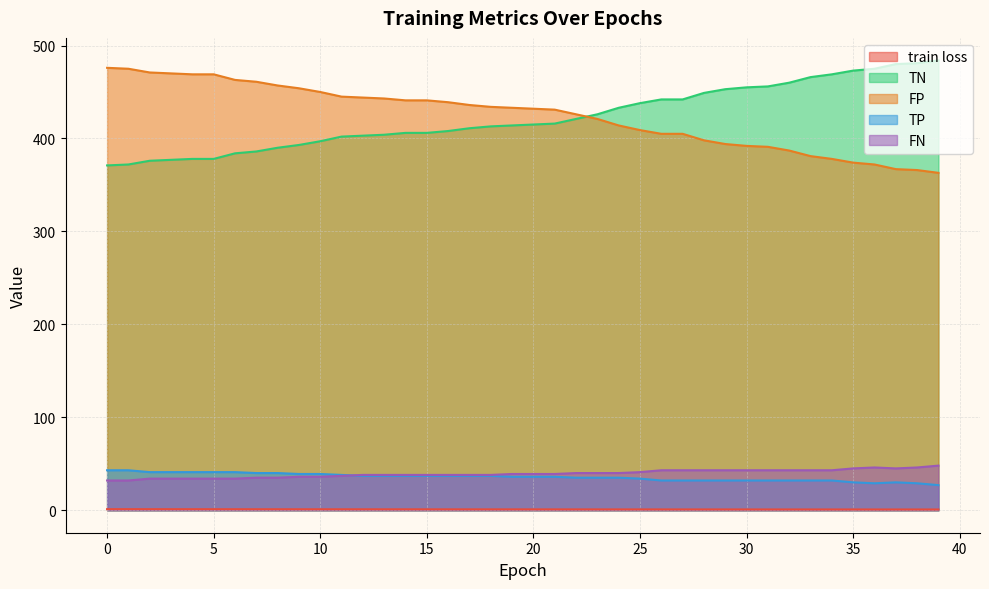

True or false: train loss and TP intersect in this chart.

False